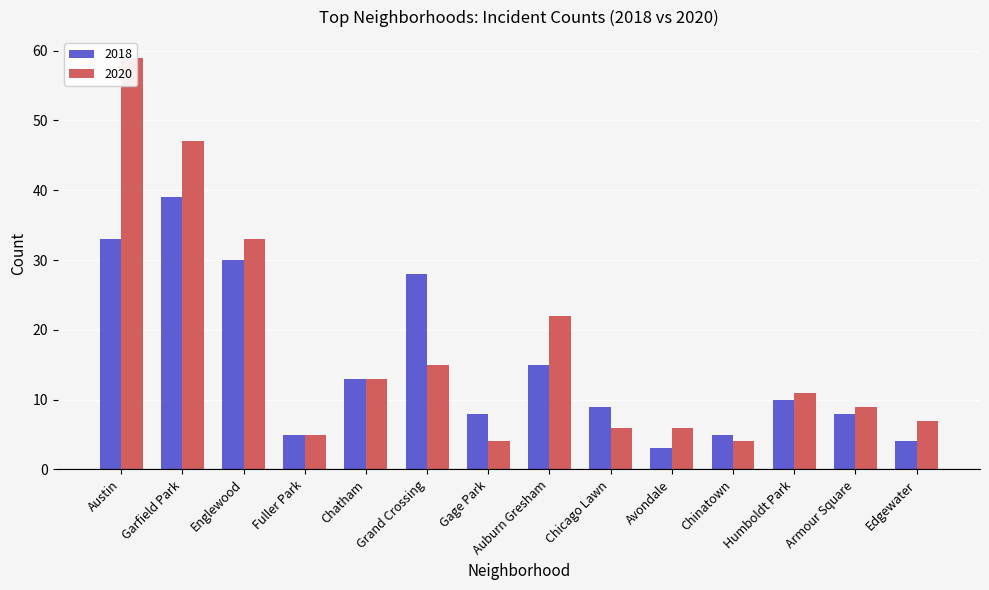

The value of 2021 at Fuller Park is 12. True or false?

False